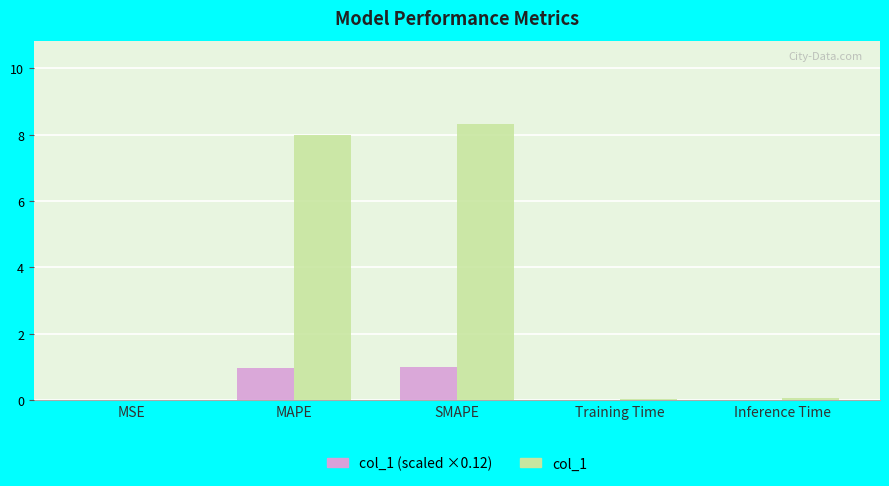

What is the total value across all series at Training Time?

0.1